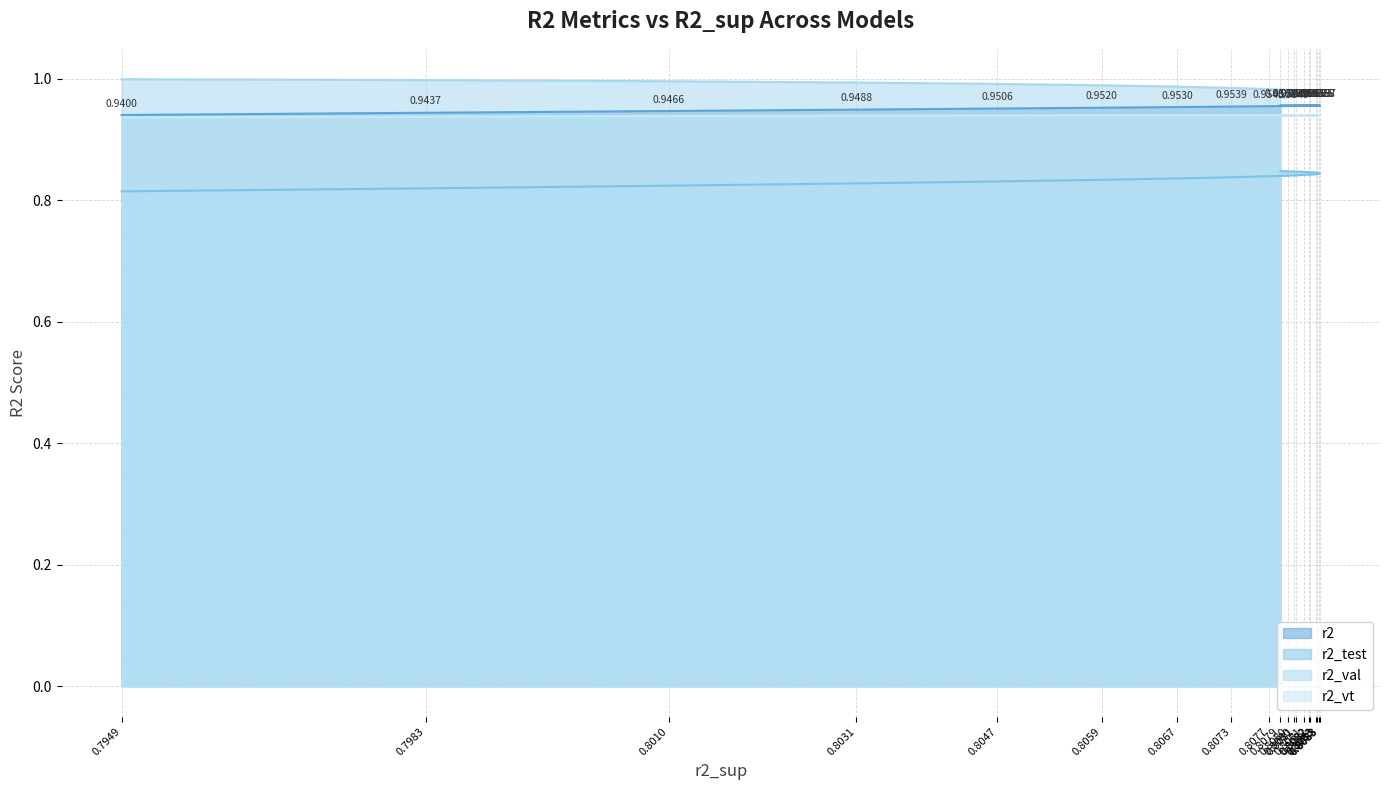

Is the value of r2_val at 0.8083 greater than the value of r2_vt at 0.8083?

Yes